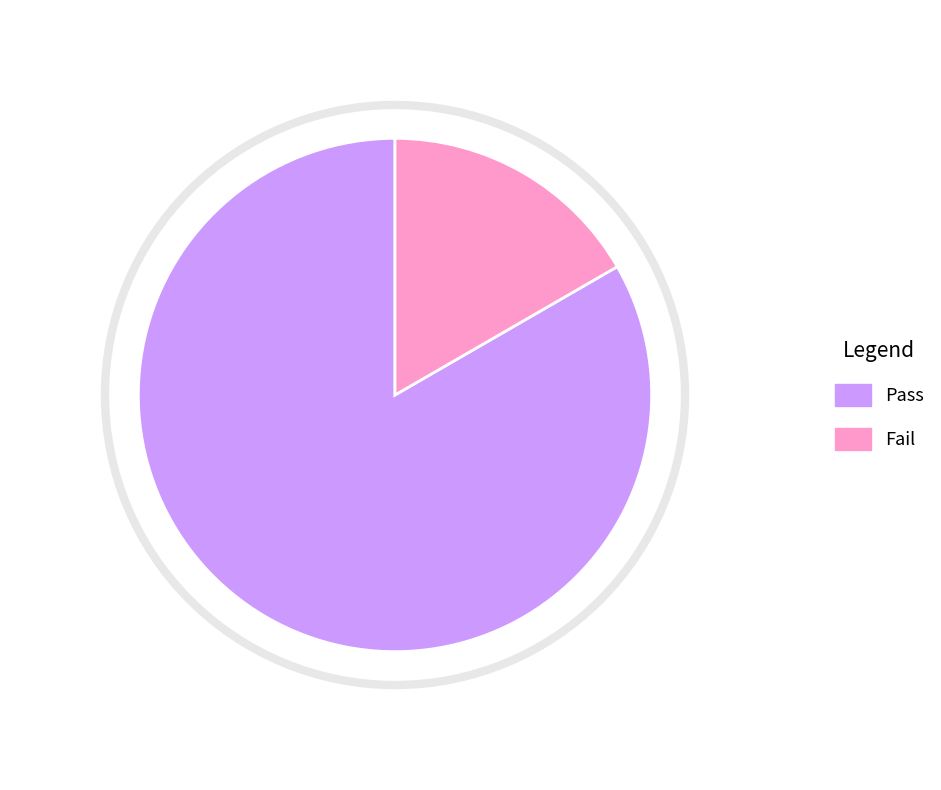

Count the number of slices in the pie.

2